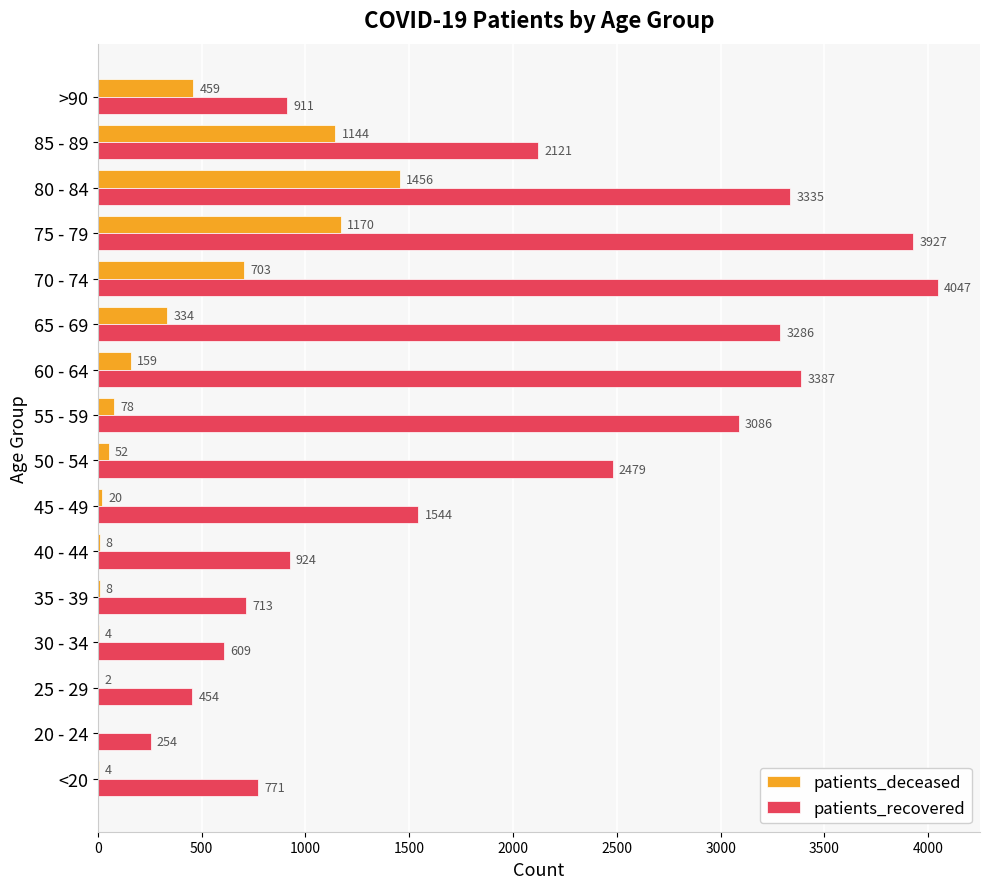

Which series has the largest total across all categories?

patients_recovered